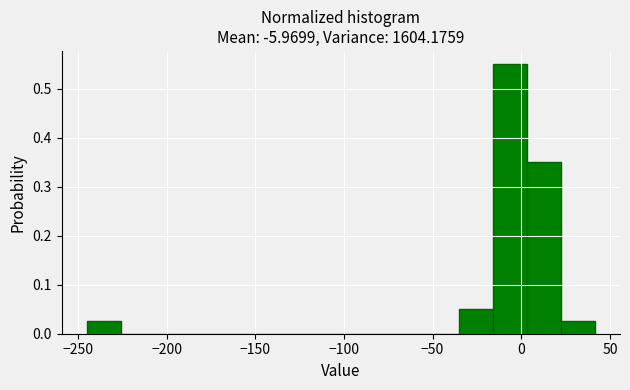

Read against the x-axis, roughly where is the centre of the tallest bar?

-5